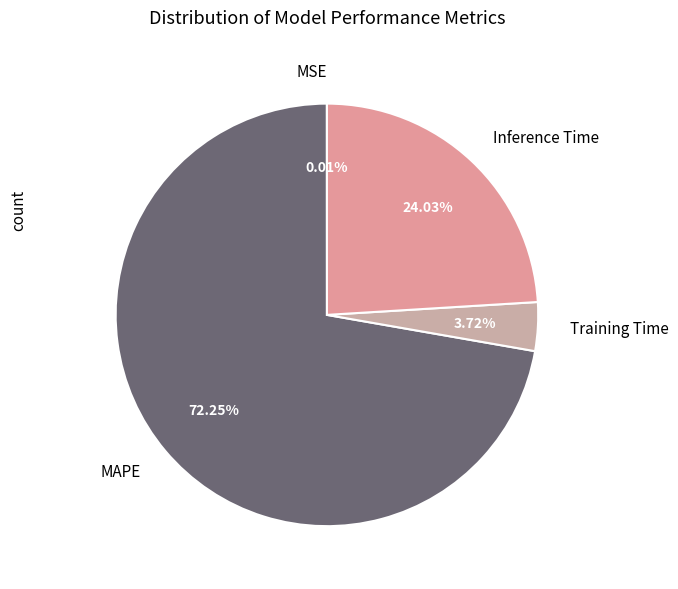

What is the largest slice in the pie chart?

MAPE